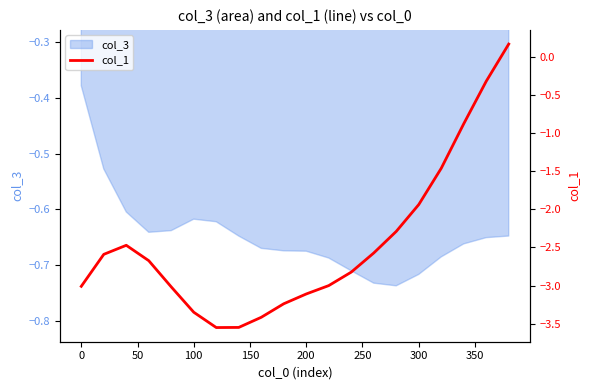

What is the difference between the maximum and minimum values?

3.7